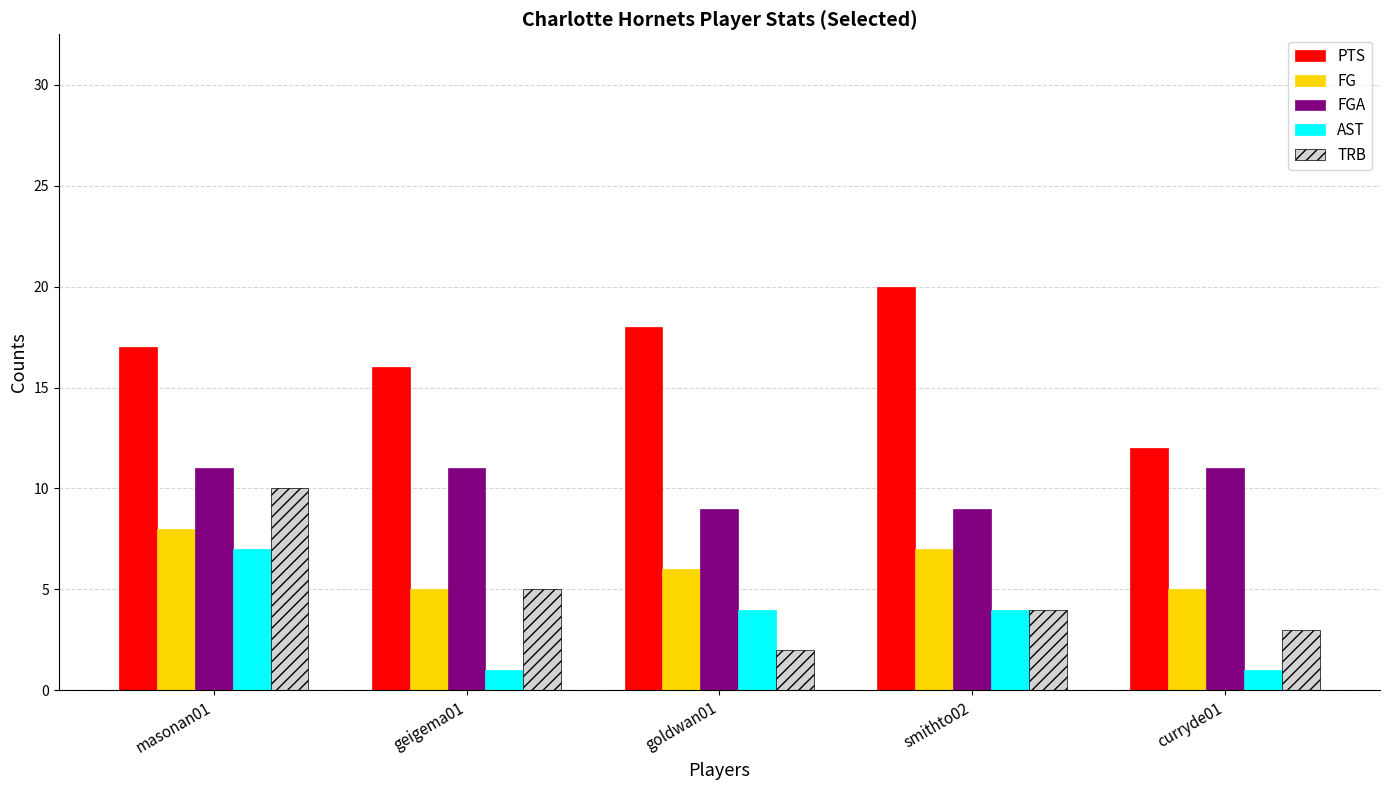

Count the number of data series in this chart.

5